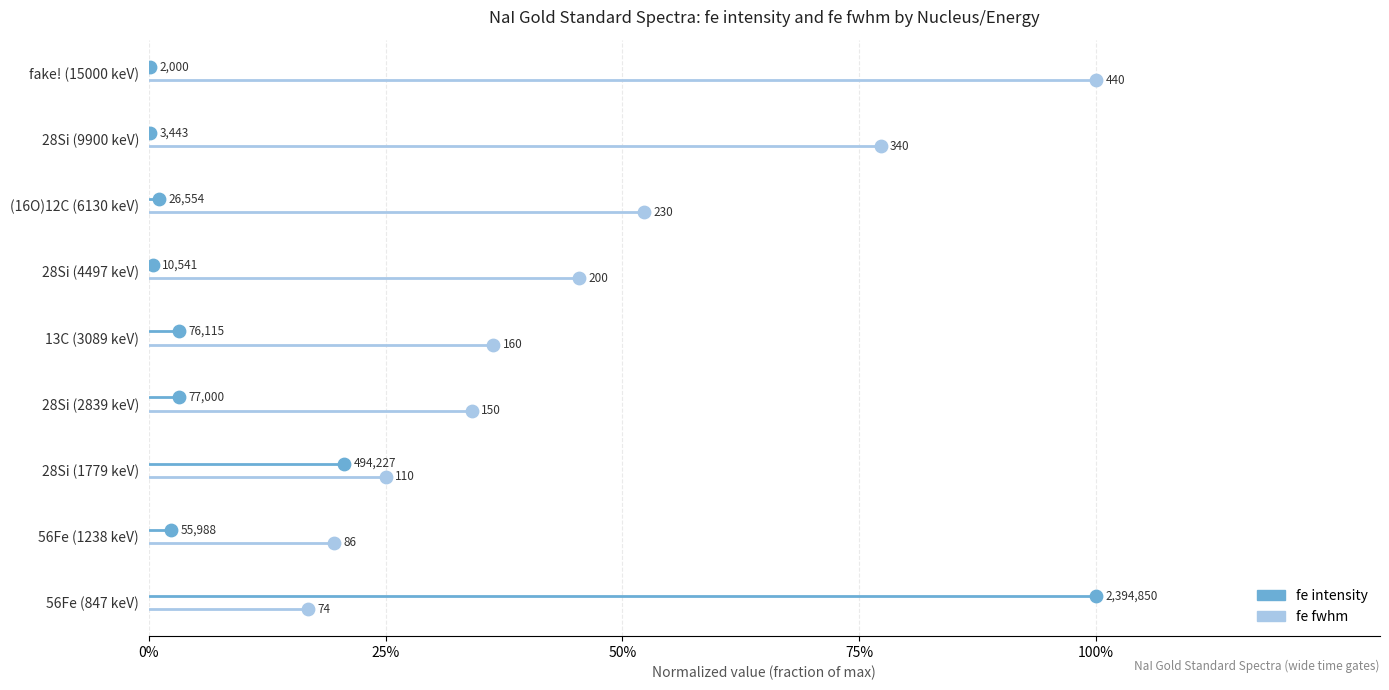

Which series contains the highest Y value?

fe intensity